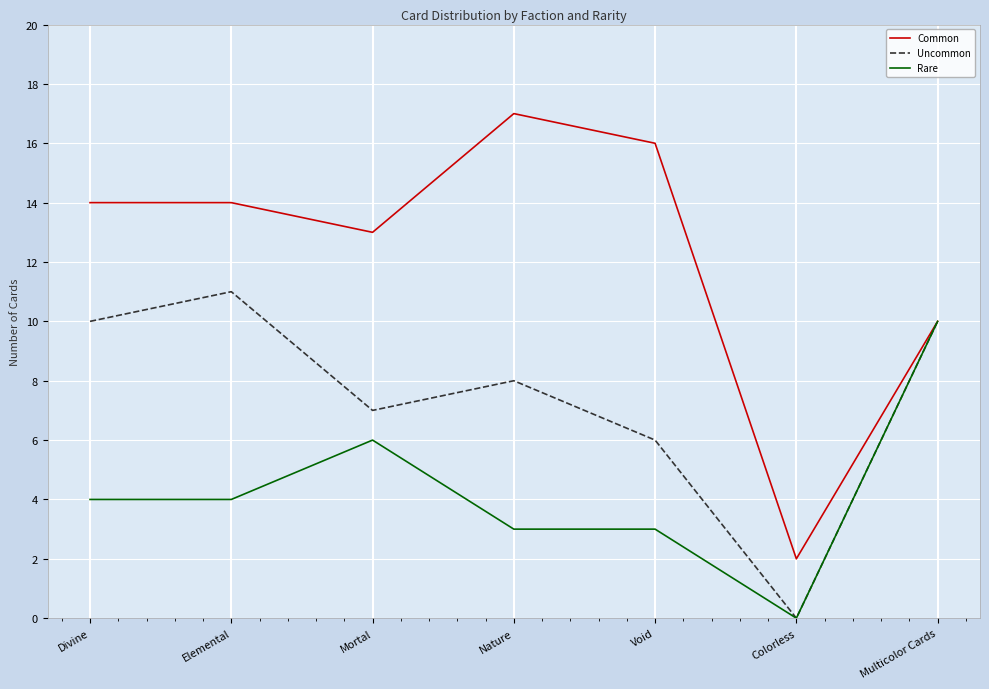

Which series has the largest range (max minus min)?

Common